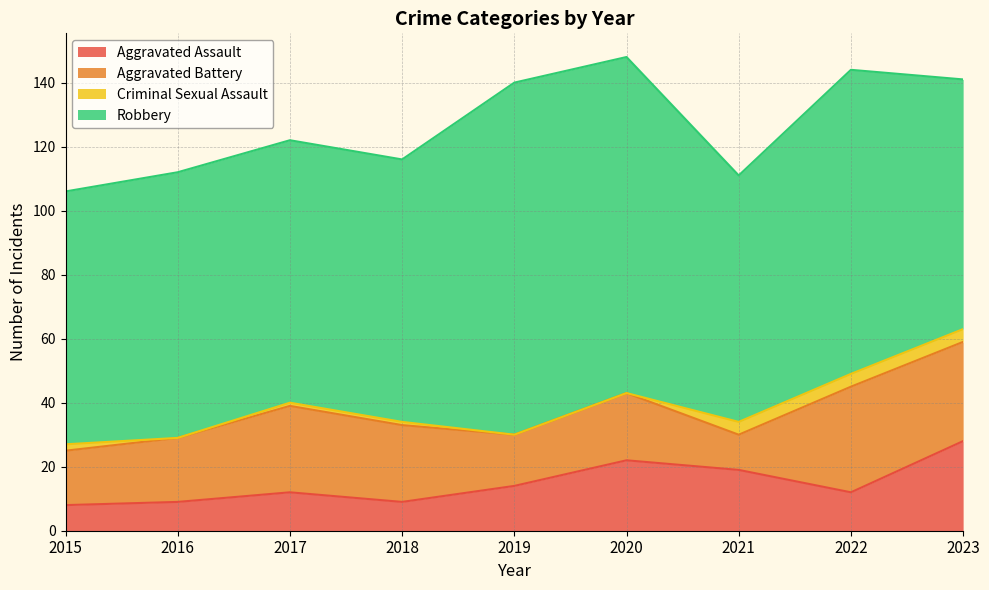

What is the sum of the Aggravated Assault values at 2015 and 2019?

22